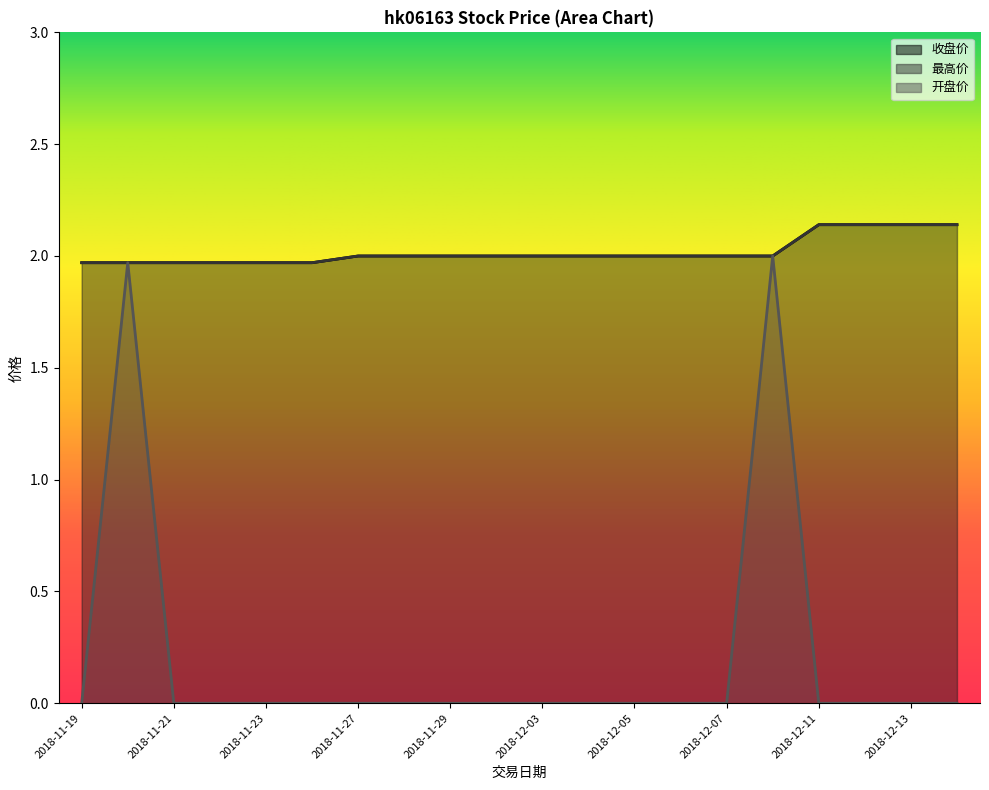

What is the sum of all 收盘价 values?

40.4